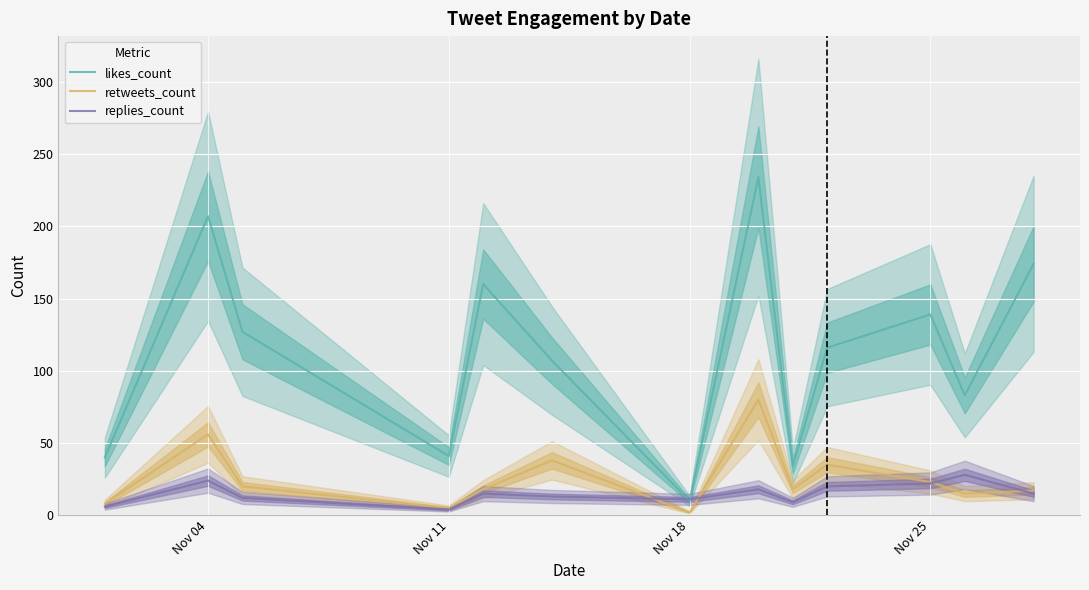

True or false: retweets_count and likes_count cross at least once.

False